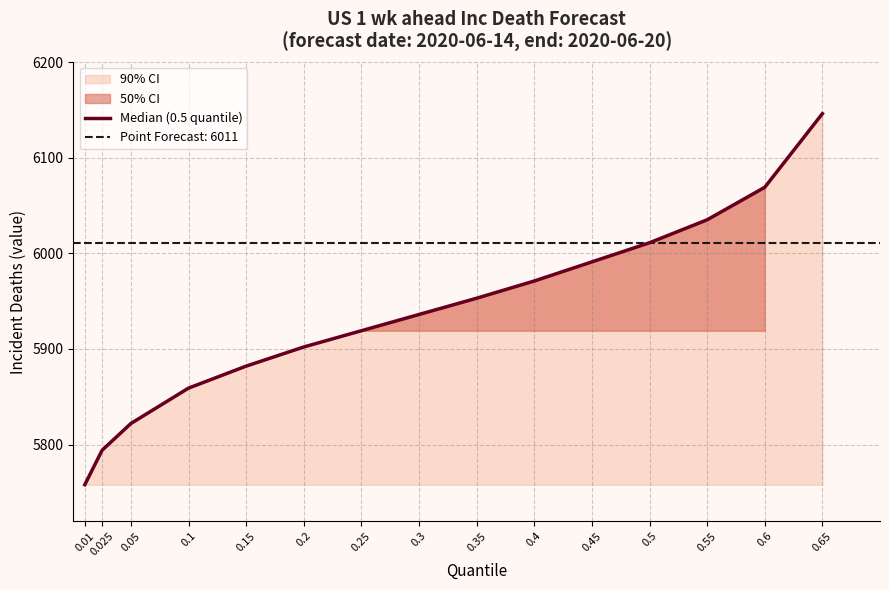

What is the sum of all values?

89048